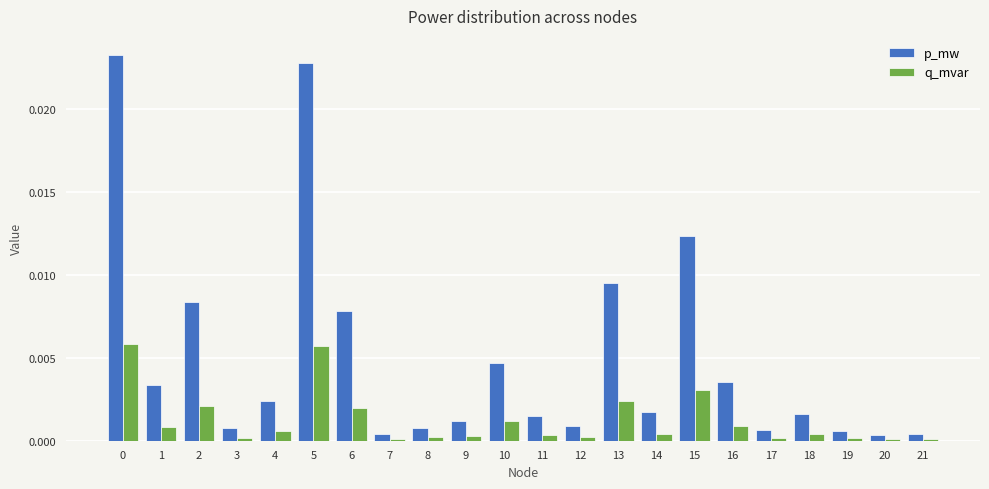

How many distinct data groups are displayed?

2